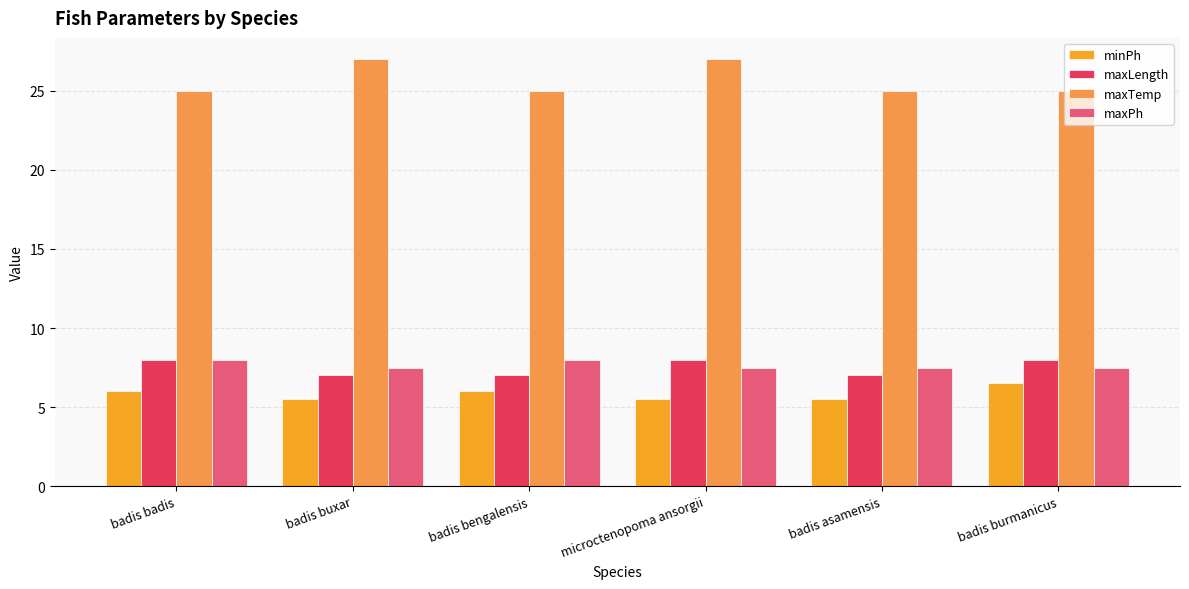

What is the minimum value for maxLength?

7.0